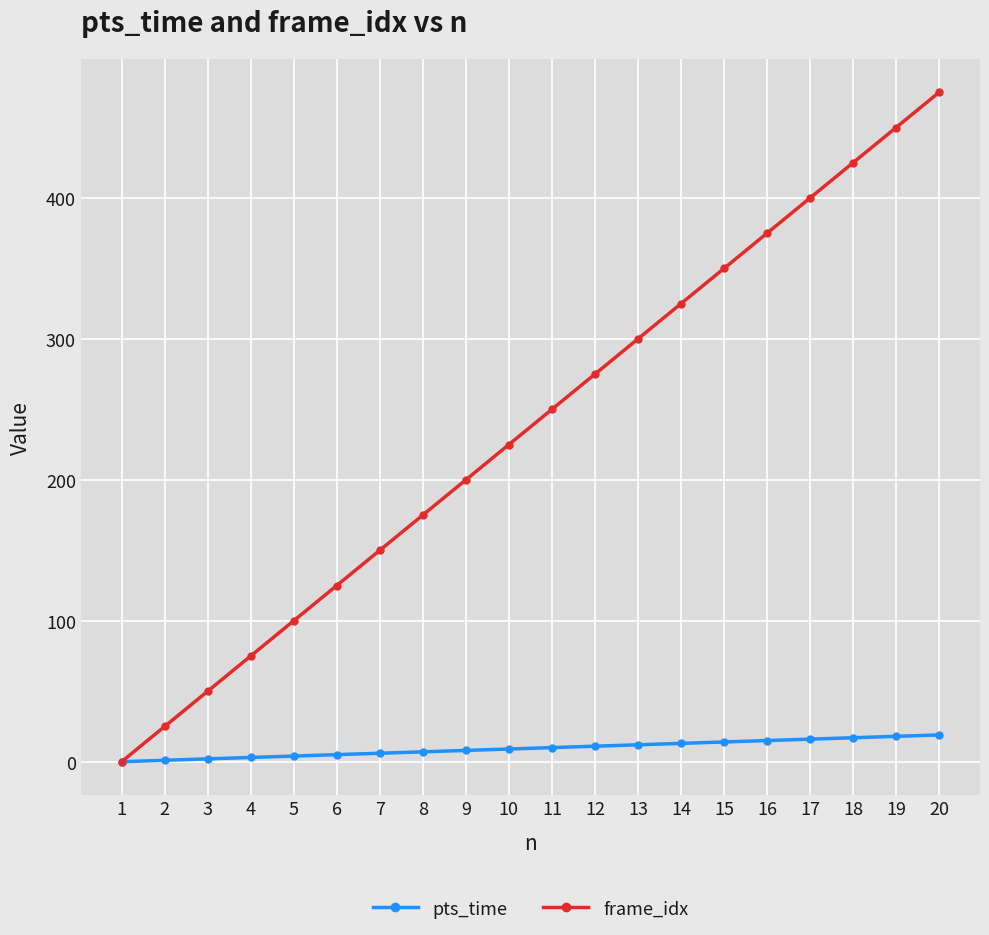

Is the value of pts_time at 4 greater than the value of frame_idx at 14?

No